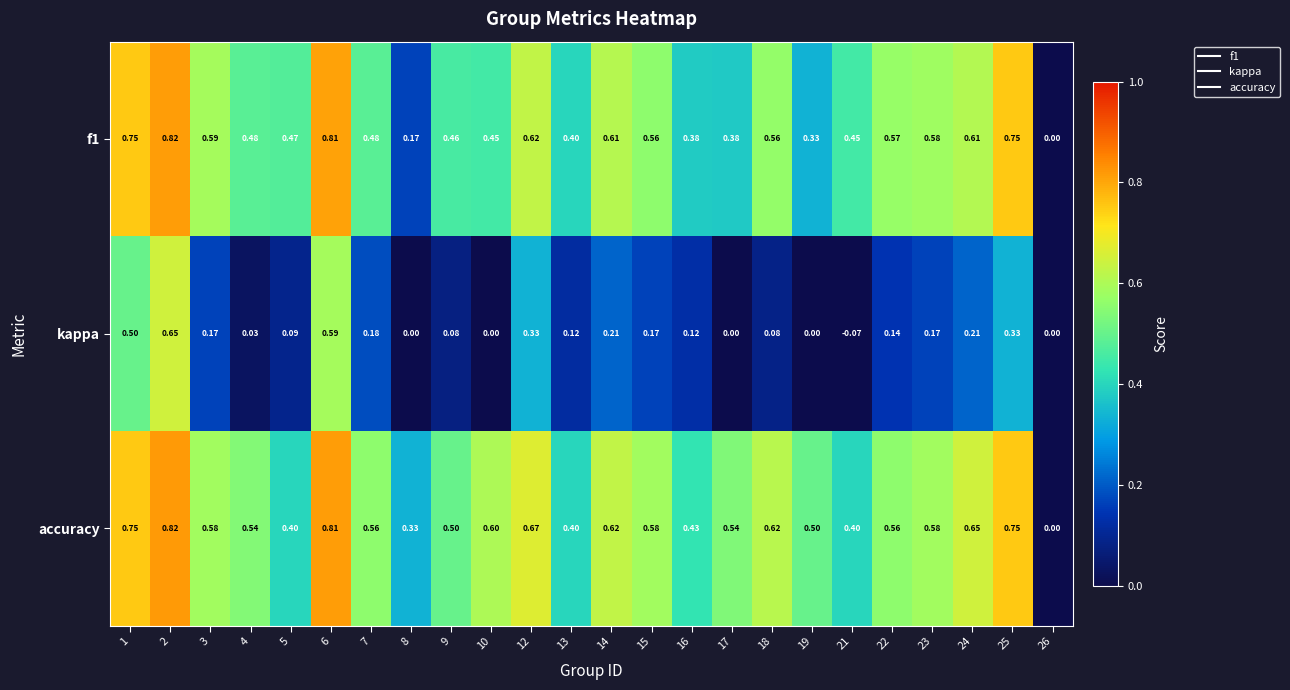

Rank the series at 12 from lowest to highest value.

kappa, f1, accuracy